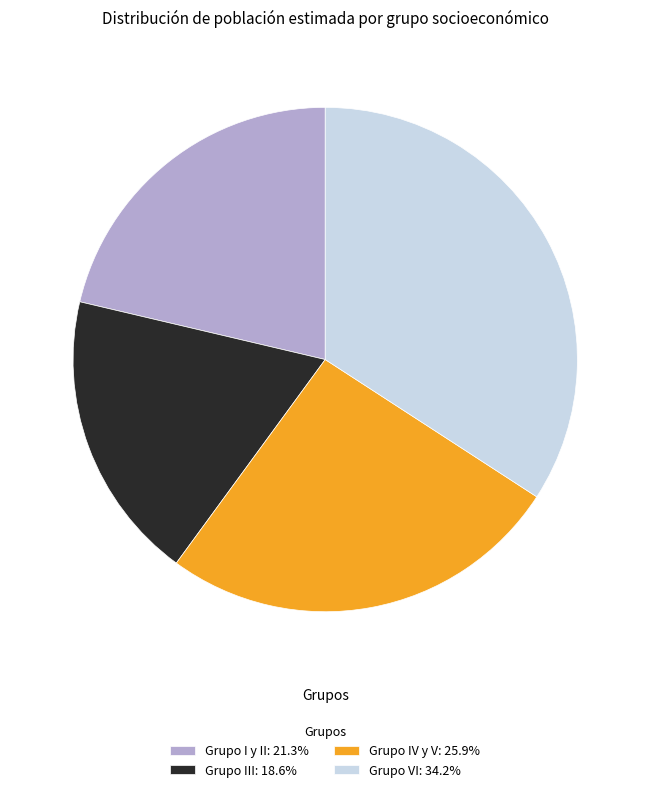

Is Grupo VI the majority of the pie?

No